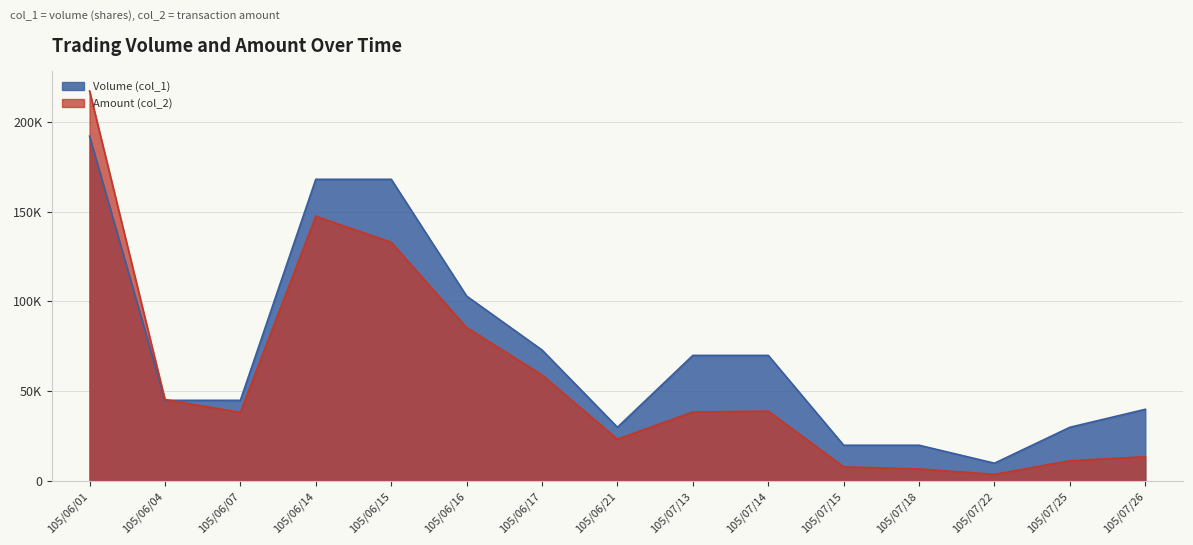

Reading right to left, extract all data points from this chart.

Volume (col_1): 40000	30000	10000	20000	20000	70000	70000	30000	73000	103000	168000	168000	45000	45000	192000
Amount (col_2): 13600	11400	3800	6800	8000	39000	38500	23400	59130	85490	132970	147440	38250	45450	217160